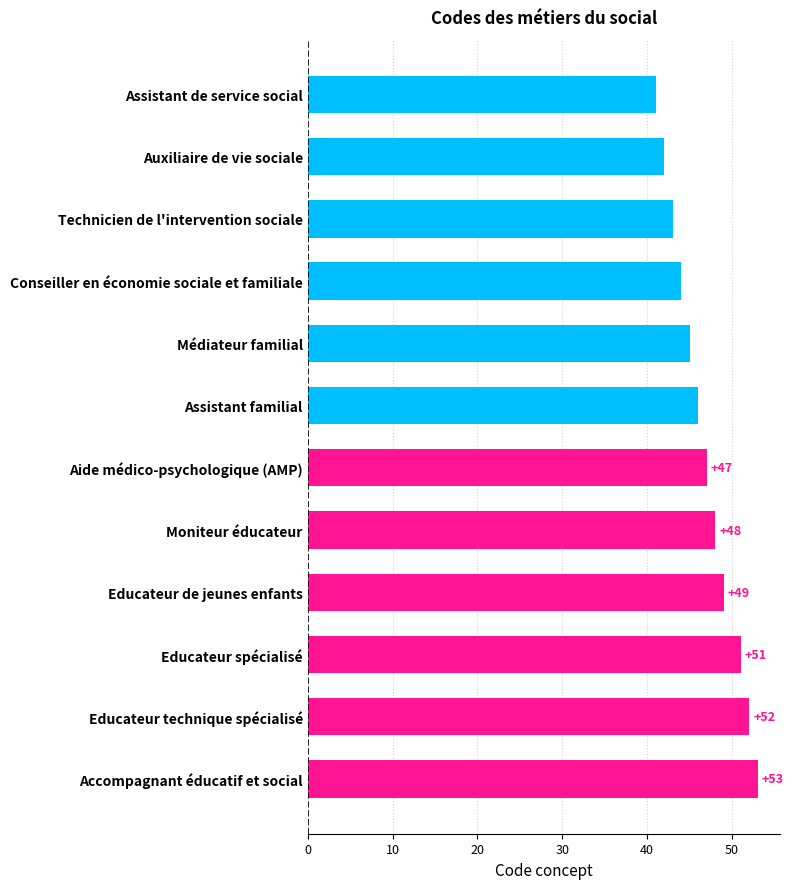

Are the bars grouped side by side (vs. stacked)?

No